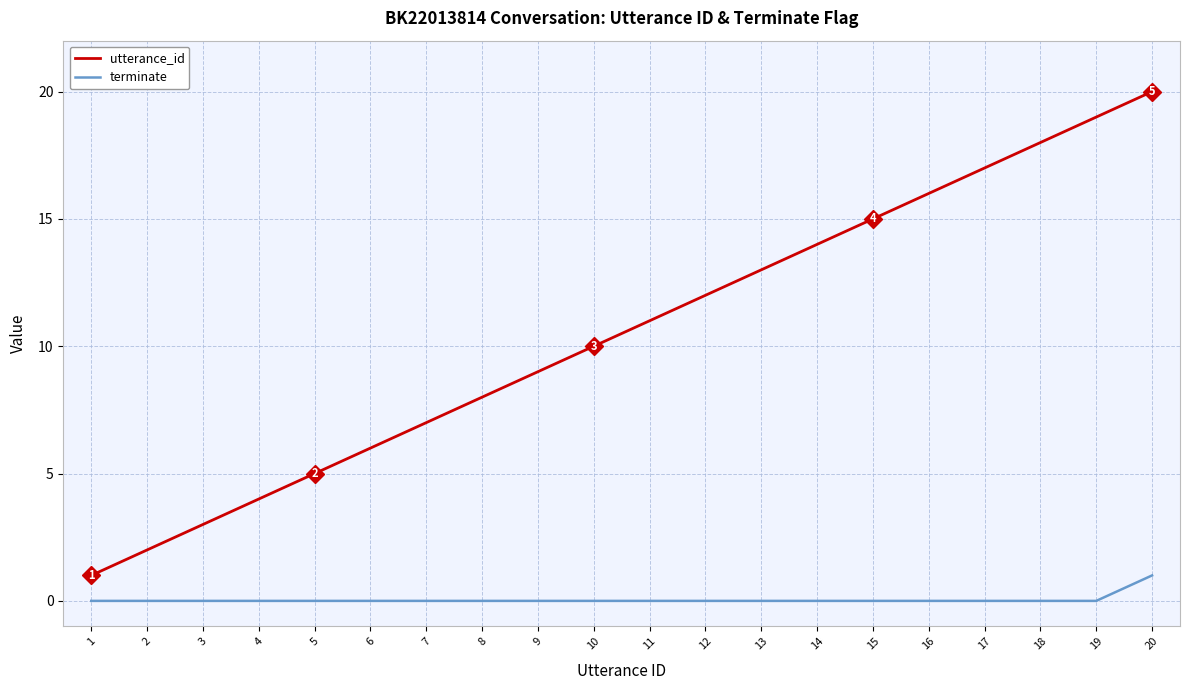

Which series has the largest range (max minus min)?

utterance_id